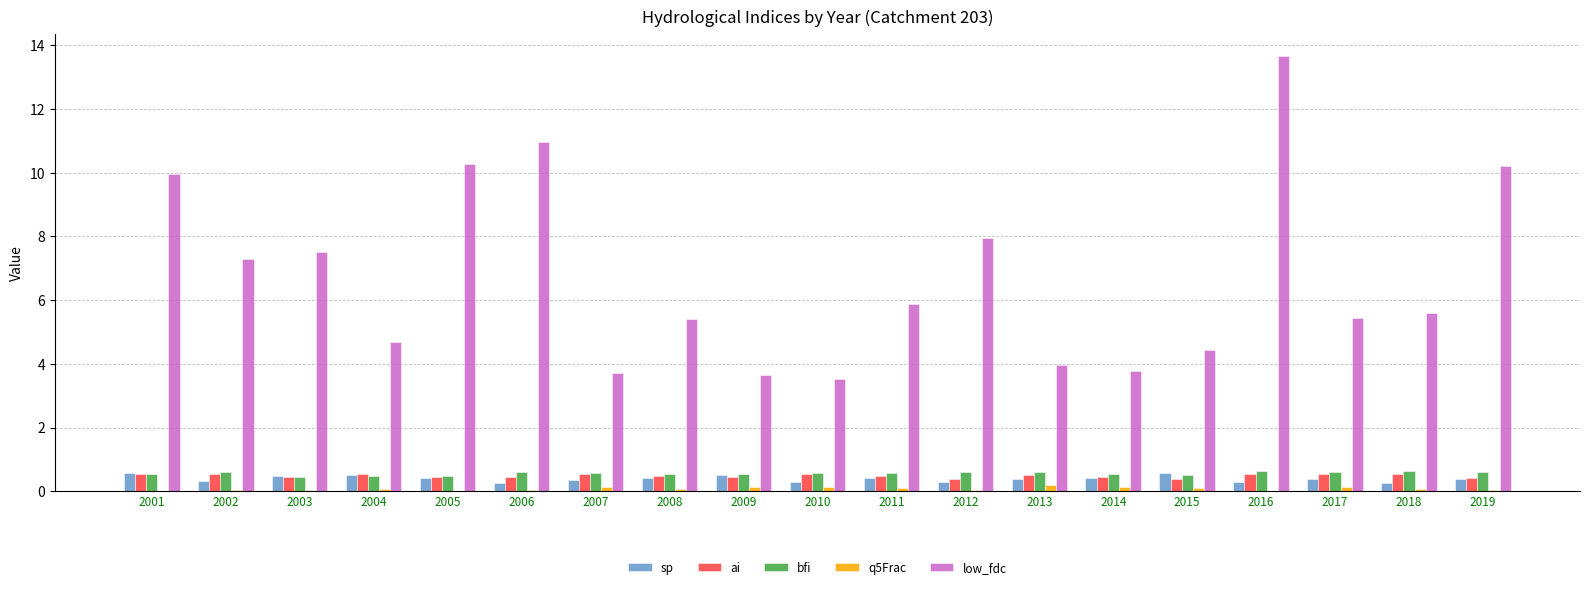

What is the maximum value shown in the chart?

13.7